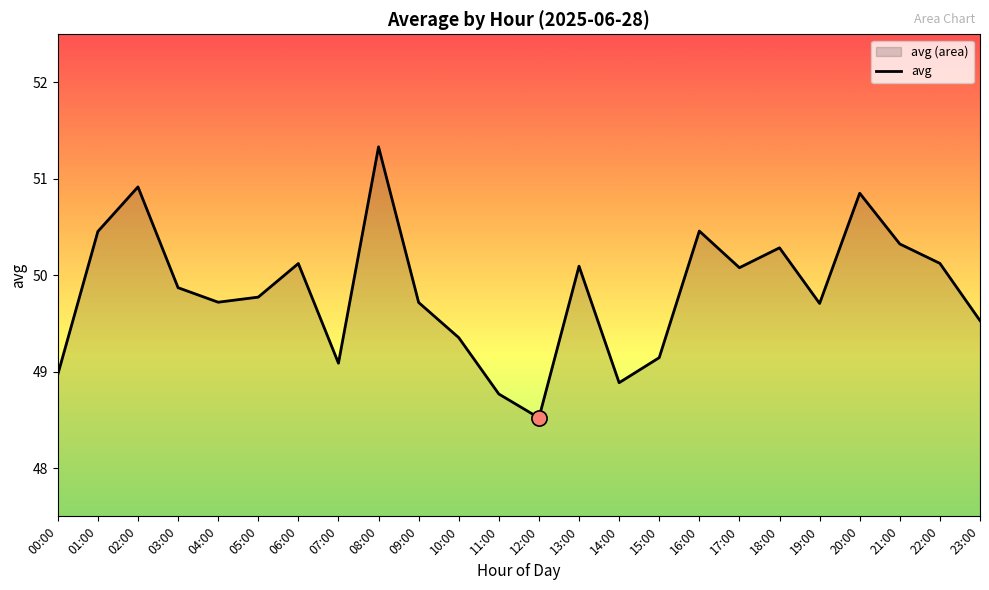

Which has a higher value, 23:00 or 17:00?

17:00